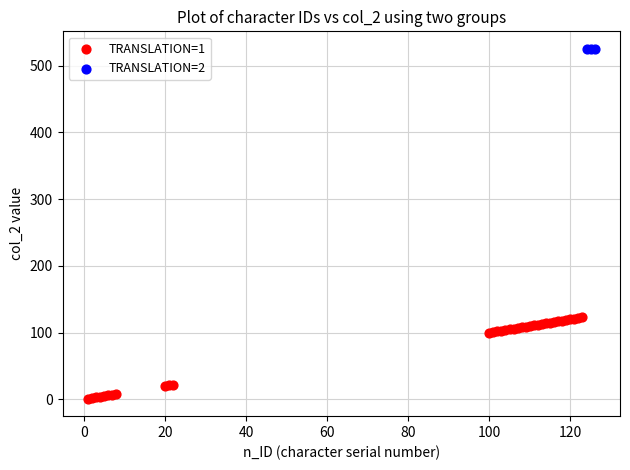

Which series reaches the maximum Y coordinate?

TRANSLATION=2